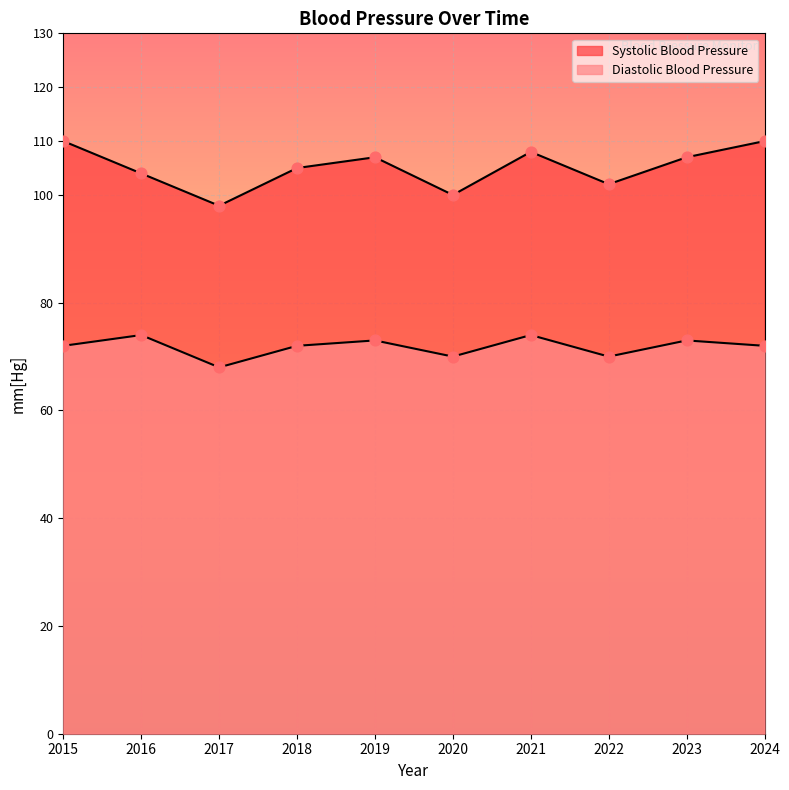

At which category is the sum across all series the highest?

2015